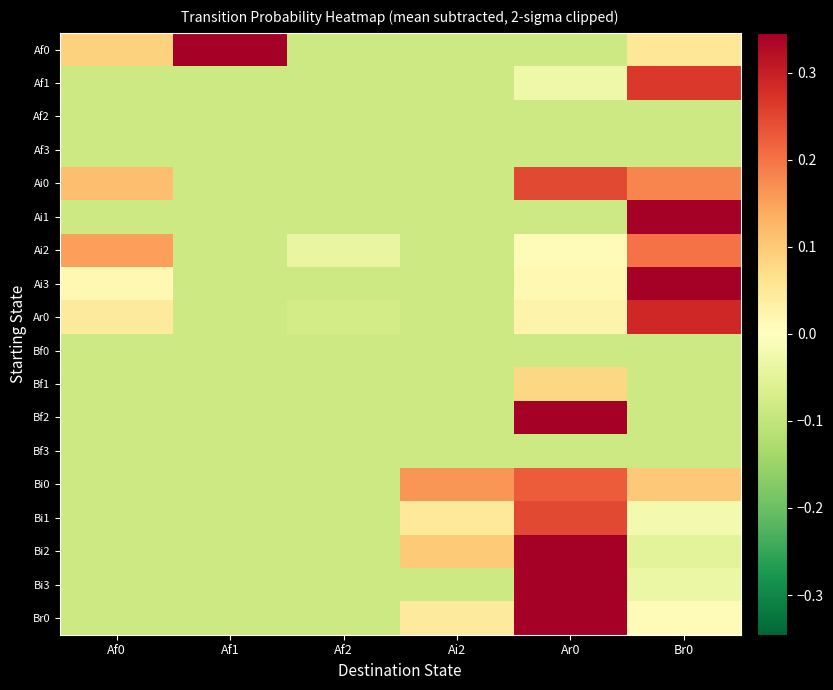

Reading left to right, what are all the values shown in this chart?

Af0: Af0=0.1	Af1=0.5	Af2=-0.1	Ai2=-0.1	Ar0=-0.1	Br0=0.1
Af1: Af0=-0.1	Af1=-0.1	Af2=-0.1	Ai2=-0.1	Ar0=-0.0	Br0=0.3
Af2: Af0=-0.1	Af1=-0.1	Af2=-0.1	Ai2=-0.1	Ar0=-0.1	Br0=-0.1
Af3: Af0=-0.1	Af1=-0.1	Af2=-0.1	Ai2=-0.1	Ar0=-0.1	Br0=-0.1
Ai0: Af0=0.1	Af1=-0.1	Af2=-0.1	Ai2=-0.1	Ar0=0.2	Br0=0.2
Ai1: Af0=-0.1	Af1=-0.1	Af2=-0.1	Ai2=-0.1	Ar0=-0.1	Br0=0.5
Ai2: Af0=0.2	Af1=-0.1	Af2=-0.0	Ai2=-0.1	Ar0=0.0	Br0=0.2
Ai3: Af0=0.0	Af1=-0.1	Af2=-0.1	Ai2=-0.1	Ar0=0.0	Br0=0.4
Ar0: Af0=0.0	Af1=-0.1	Af2=-0.1	Ai2=-0.1	Ar0=0.0	Br0=0.3
Bf0: Af0=-0.1	Af1=-0.1	Af2=-0.1	Ai2=-0.1	Ar0=-0.1	Br0=-0.1
Bf1: Af0=-0.1	Af1=-0.1	Af2=-0.1	Ai2=-0.1	Ar0=0.1	Br0=-0.1
Bf2: Af0=-0.1	Af1=-0.1	Af2=-0.1	Ai2=-0.1	Ar0=0.9	Br0=-0.1
Bf3: Af0=-0.1	Af1=-0.1	Af2=-0.1	Ai2=-0.1	Ar0=-0.1	Br0=-0.1
Bi0: Af0=-0.1	Af1=-0.1	Af2=-0.1	Ai2=0.2	Ar0=0.2	Br0=0.1
Bi1: Af0=-0.1	Af1=-0.1	Af2=-0.1	Ai2=0.0	Ar0=0.2	Br0=-0.0
Bi2: Af0=-0.1	Af1=-0.1	Af2=-0.1	Ai2=0.1	Ar0=0.5	Br0=-0.0
Bi3: Af0=-0.1	Af1=-0.1	Af2=-0.1	Ai2=-0.1	Ar0=0.6	Br0=-0.0
Br0: Af0=-0.1	Af1=-0.1	Af2=-0.1	Ai2=0.0	Ar0=0.4	Br0=0.0